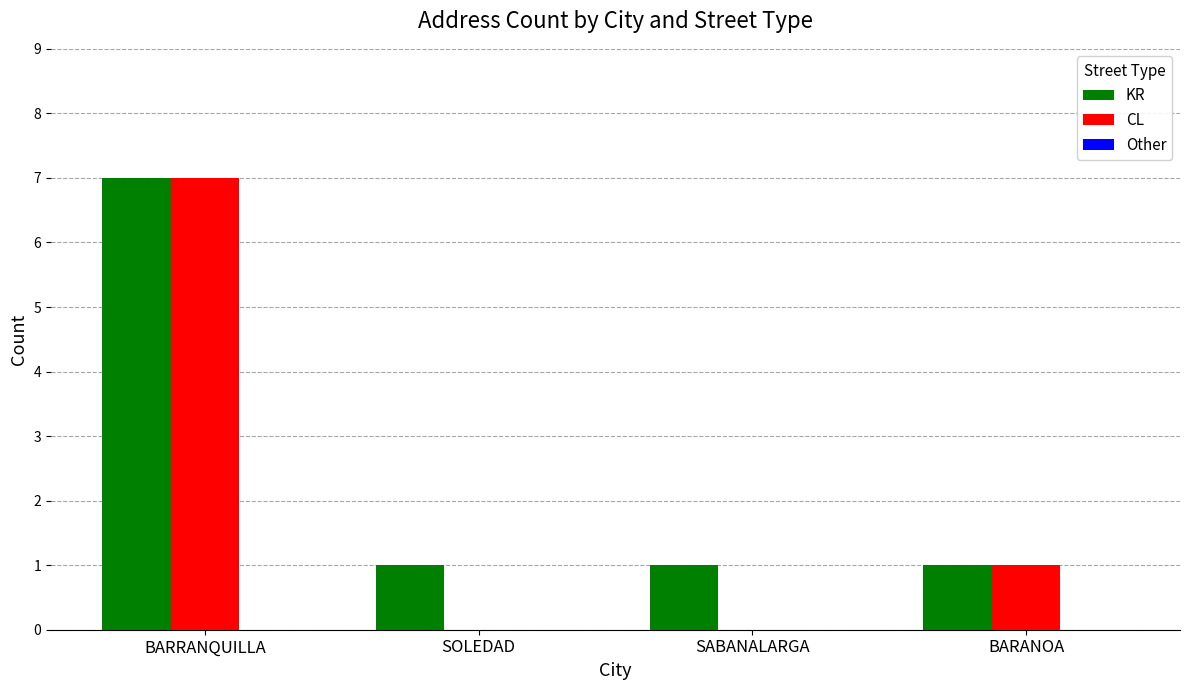

What is the sum of the KR values at SOLEDAD and BARANOA?

2